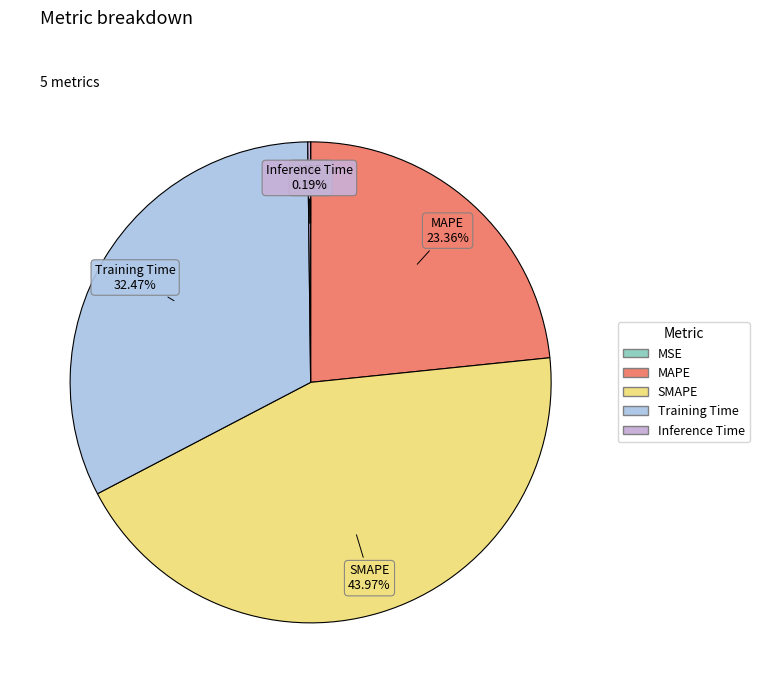

Is there any slice that represents more than half of the pie?

No